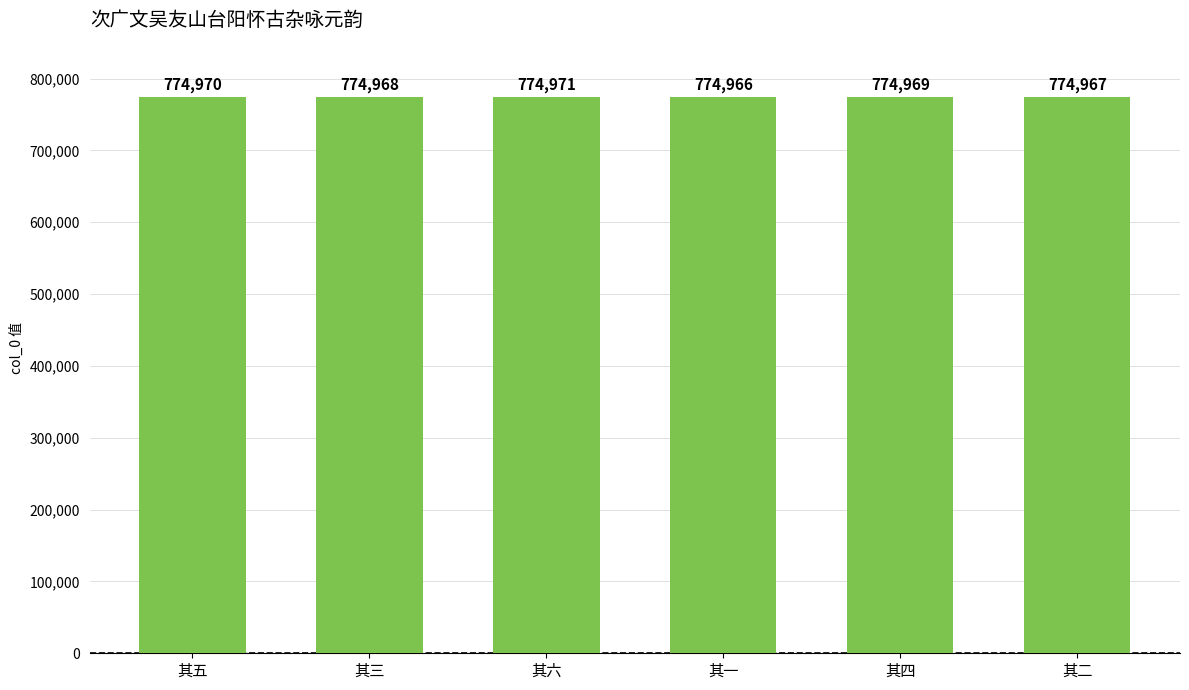

Are the bars grouped side by side (vs. stacked)?

No